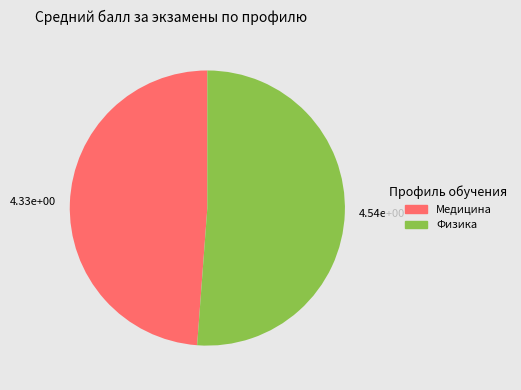

Is there any slice that represents more than half of the pie?

Yes